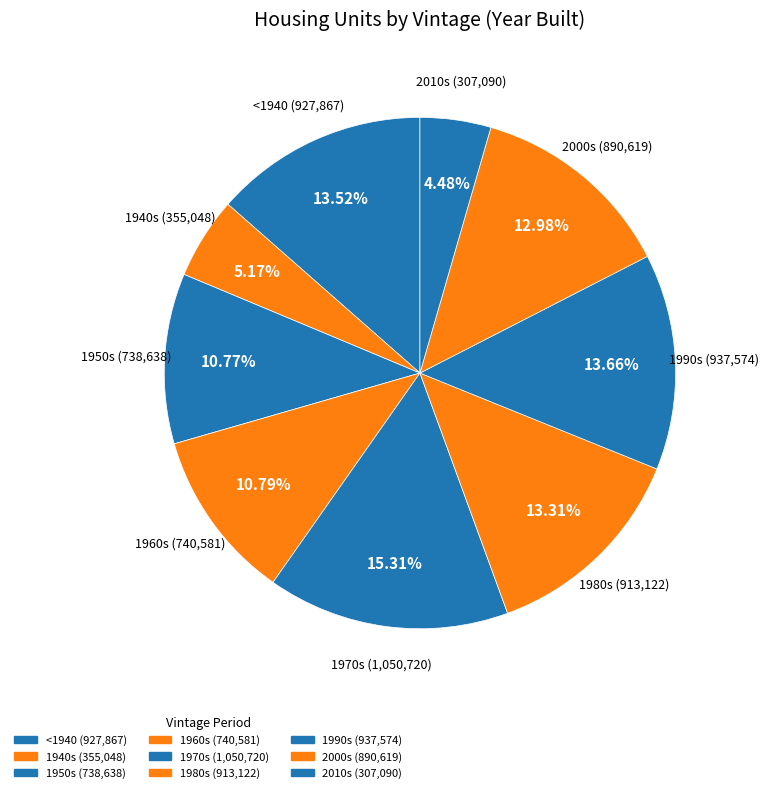

Is 1990s the majority of the pie?

No